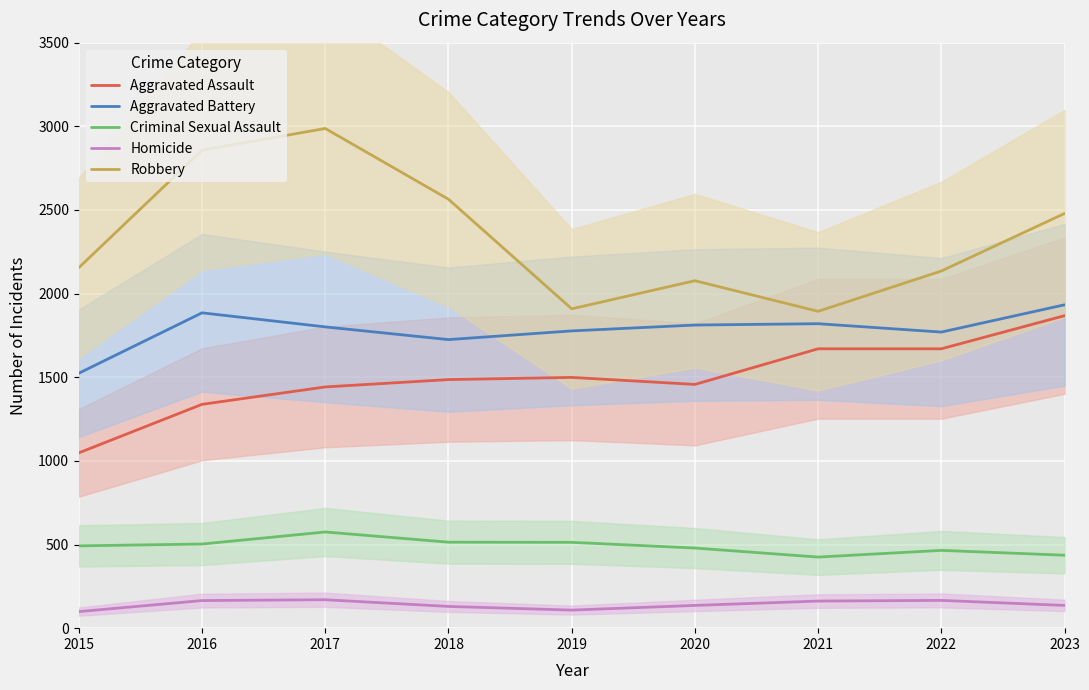

What are all the series names shown in the legend?

Aggravated Assault, Aggravated Battery, Criminal Sexual Assault, Homicide, Robbery